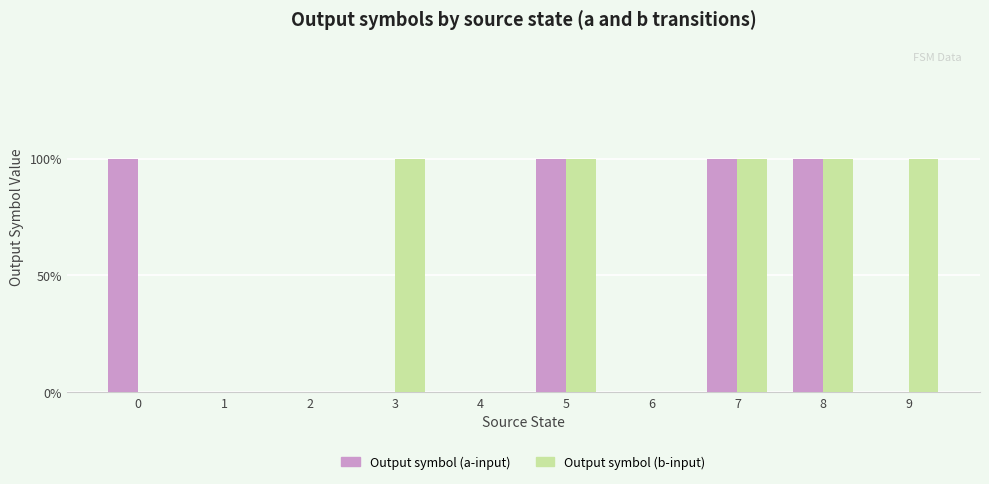

At how many categories does at least one series exceed 0?

6